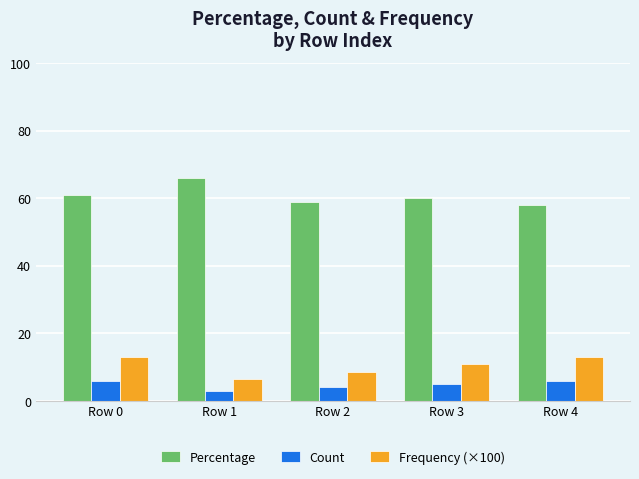

Read the Count value at Row 2.

4.0